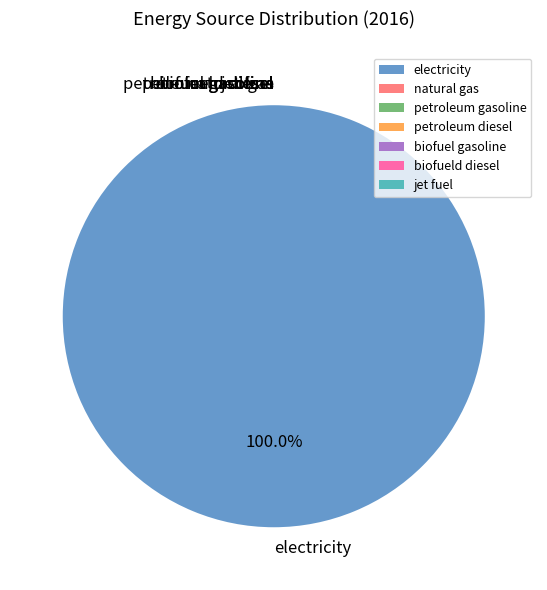

True or false: biofuel gasoline accounts for 1% of the total.

False